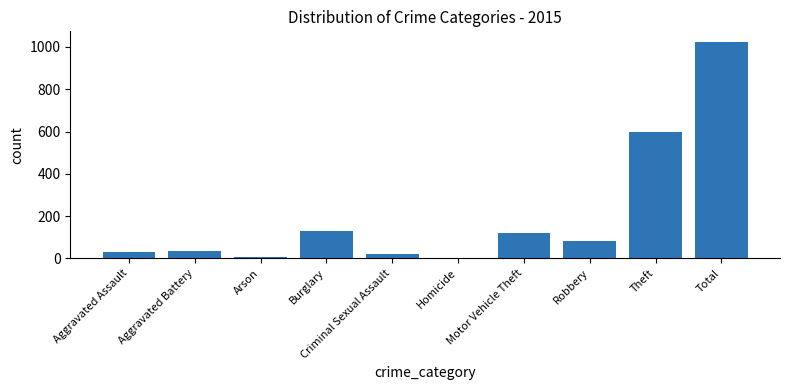

The chart shows a value of 27 at Motor Vehicle Theft. True or false?

False